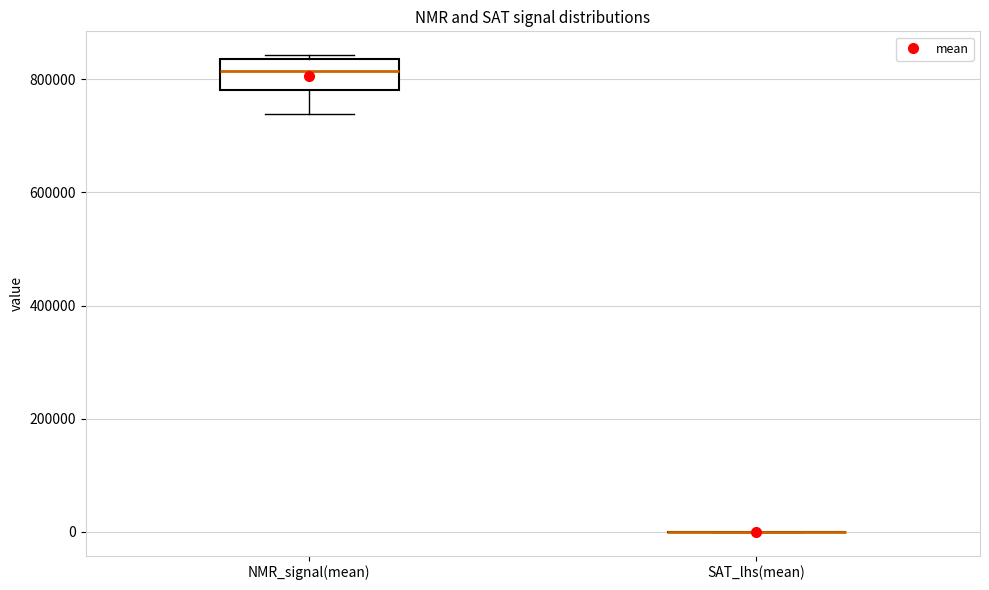

Reading left to right, transcribe this box plot: for each box, give where its median line is, the range the box spans, and where its two whiskers end, as read against the y-axis. The values are not printed on the chart, so give them approximately, as read against the axis.

NMR_signal(mean): median 820000, box 780000 to 840000, whiskers 740000 to 840000 (just above the box's upper edge)
SAT_lhs(mean): box collapsed to a line at 0, whiskers 0 to 0